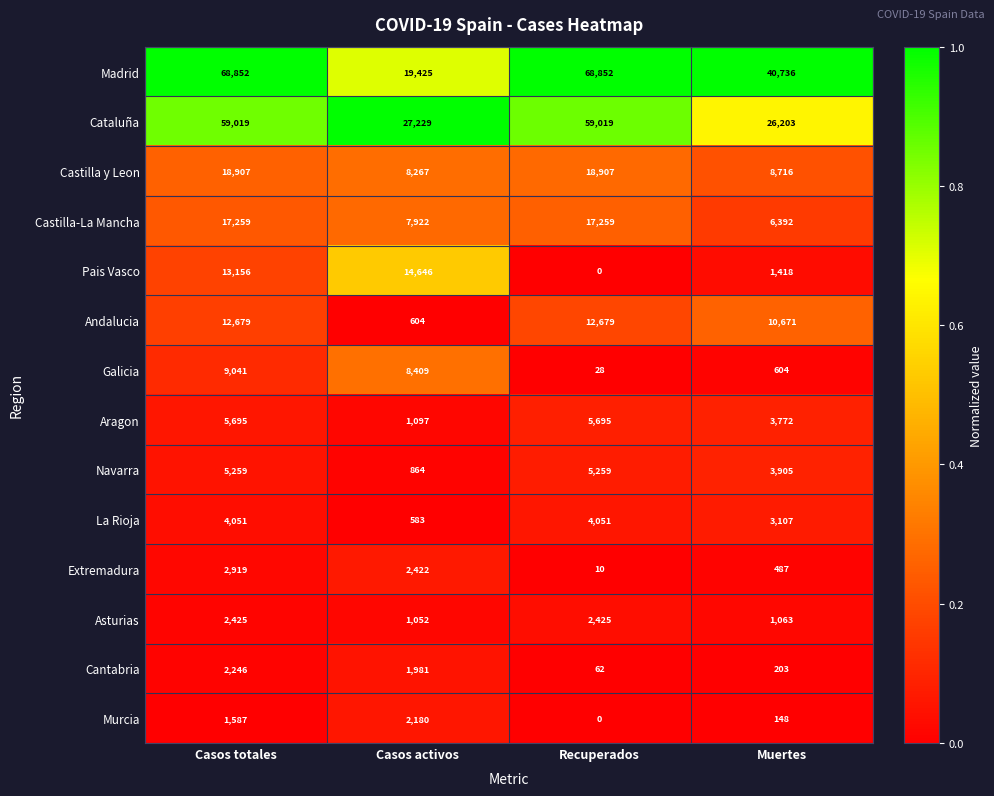

True or false: Andalucia has a value of 12679 at Recuperados.

True